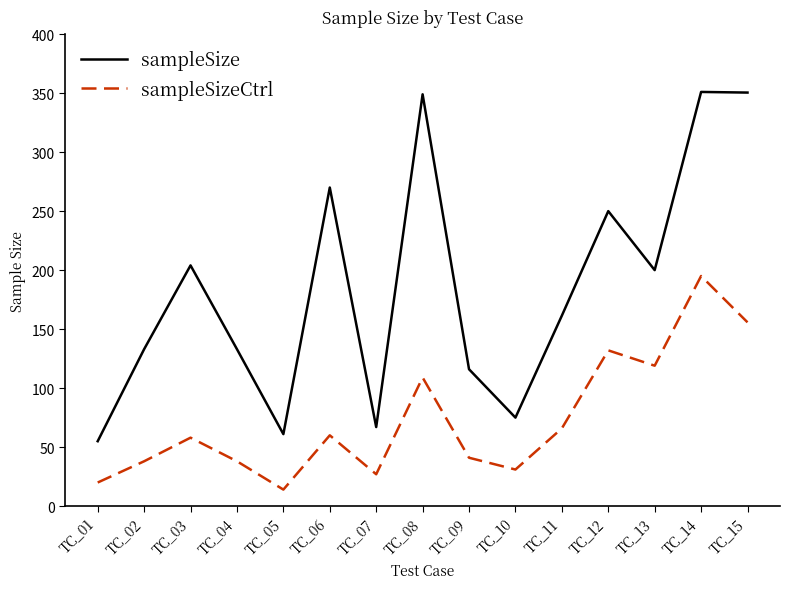

At TC_03, list the series in order from smallest to largest.

sampleSizeCtrl, sampleSize